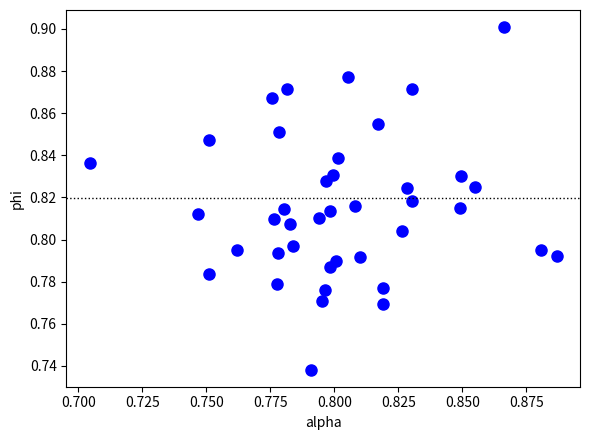

Count the number of points in this scatter plot.

40